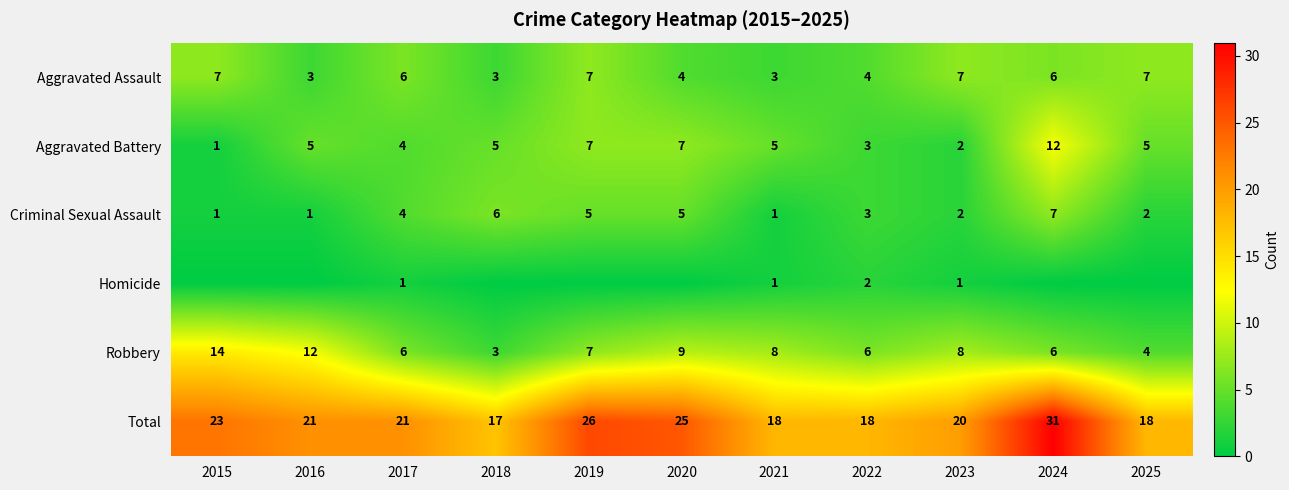

What is the total value across all series at 2018?

34